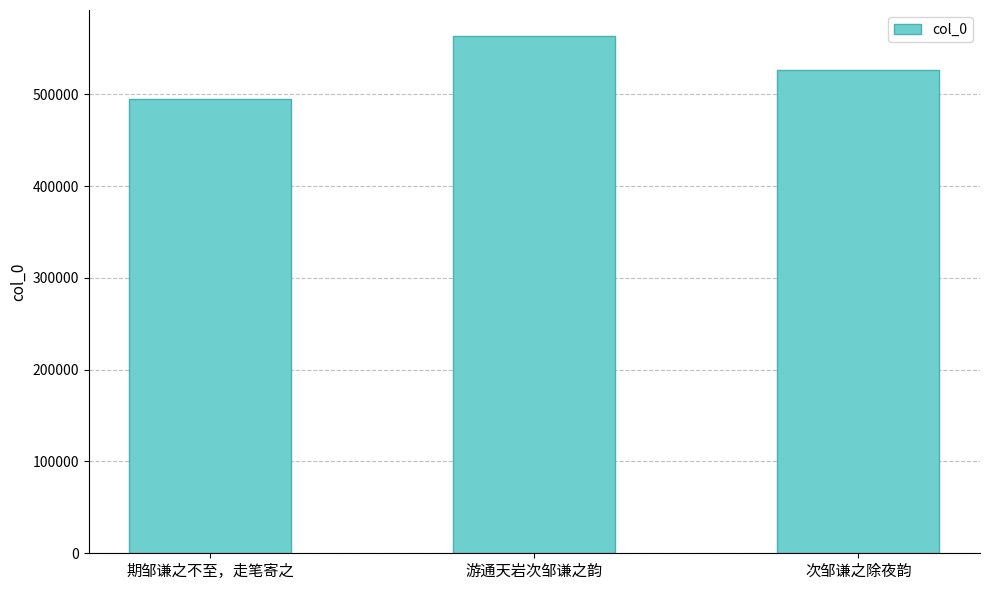

Reading left to right, extract all data points from this chart.

494582	563725	526751